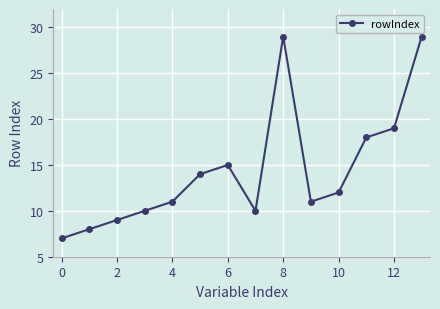

Is this an area chart (filled region under the line)?

No